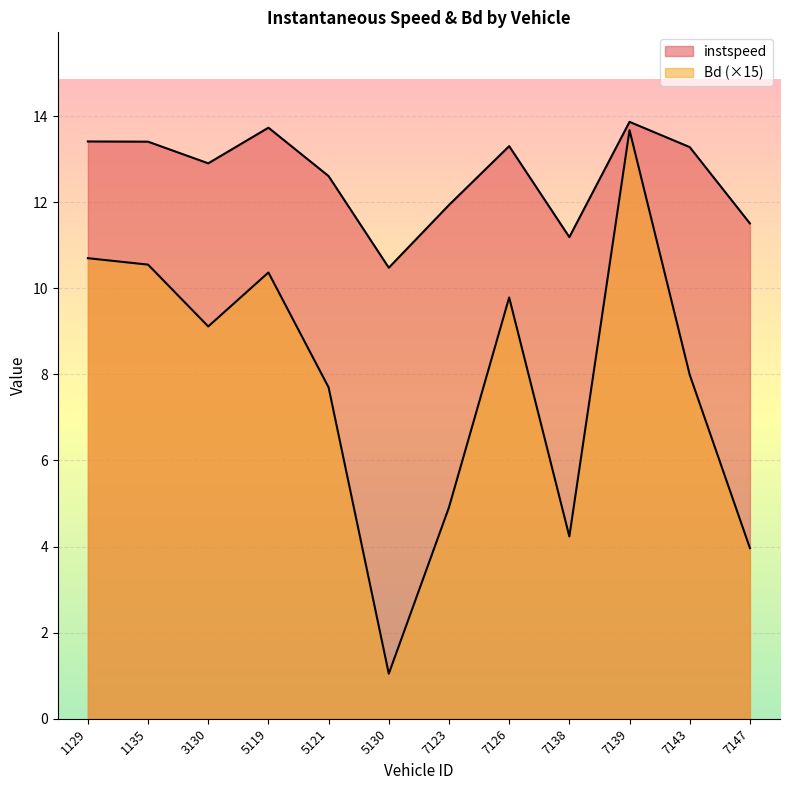

Is it true that Bd equals 4.2 at 7138?

True